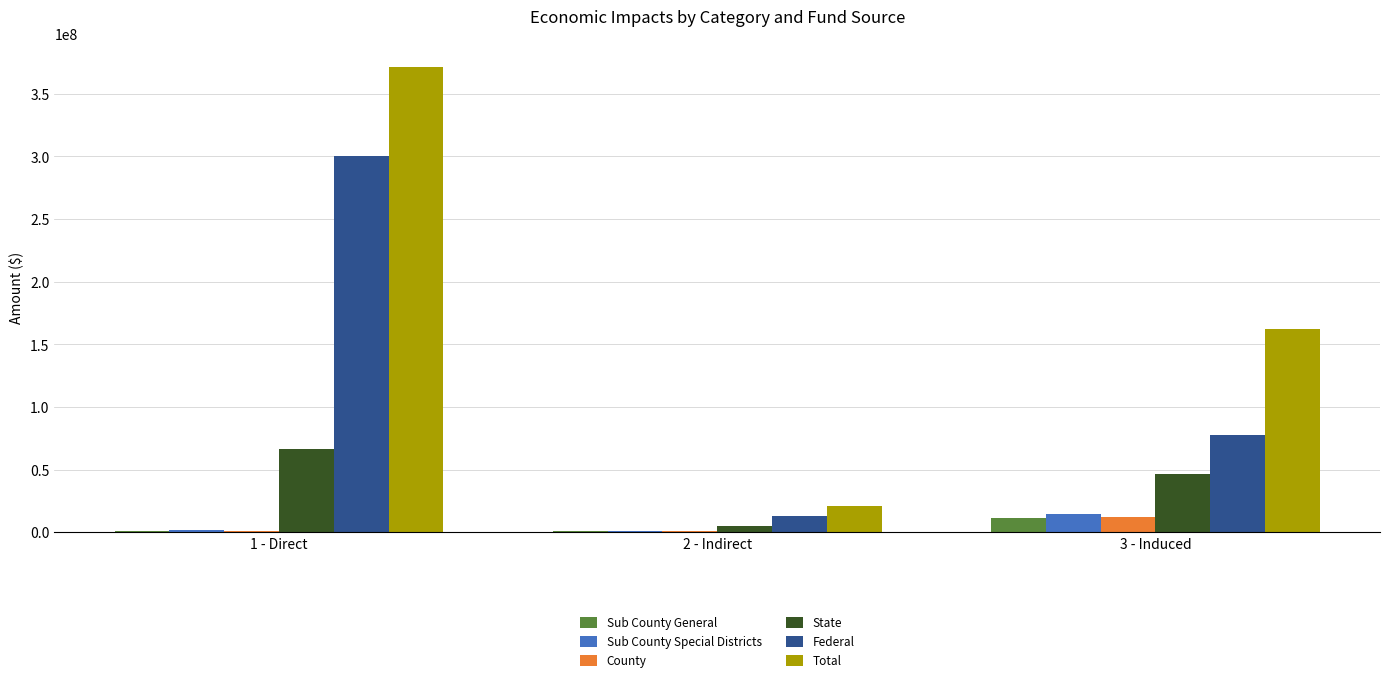

What is the sum of all State values?

118141989.3